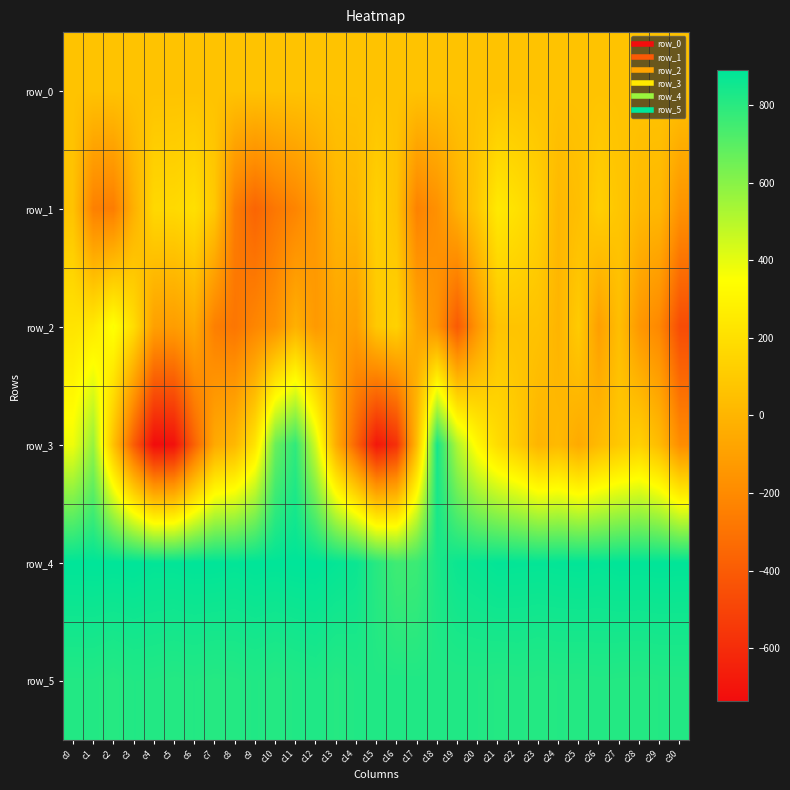

Reading left to right, transcribe all the data shown in this chart.

row_0: c0=66.2	c1=66.3	c2=66.3	c3=66.4	c4=66.4	c5=66.4	c6=66.5	c7=66.6	c8=66.6	c9=66.7	c10=66.7	c11=66.8	c12=66.8	c13=66.8	c14=66.9	c15=67.0	c16=67.0	c17=67.0	c18=67.1	c19=67.2	c20=67.2	c21=67.2	c22=67.3	c23=67.3	c24=67.4	c25=67.4	c26=67.5	c27=67.5	c28=67.6	c29=67.6	c30=67.6
row_1: c0=64.0	c1=-245.0	c2=-259.0	c3=-23.0	c4=166.0	c5=171.0	c6=200.0	c7=90.0	c8=-261.0	c9=-360.0	c10=-281.0	c11=-226.0	c12=-133.0	c13=-1.0	c14=12.0	c15=131.0	c16=64.0	c17=-238.0	c18=-171.0	c19=-22.0	c20=94.0	c21=251.0	c22=203.0	c23=131.0	c24=14.0	c25=46.0	c26=125.0	c27=79.0	c28=23.0	c29=13.0	c30=-161.0
row_2: c0=223.0	c1=247.0	c2=359.0	c3=186.0	c4=-99.0	c5=-115.0	c6=-56.0	c7=-248.0	c8=-288.0	c9=-219.0	c10=-159.0	c11=-23.0	c12=-131.0	c13=-74.0	c14=-105.0	c15=93.0	c16=135.0	c17=-67.0	c18=-164.0	c19=-407.0	c20=-141.0	c21=67.0	c22=69.0	c23=63.0	c24=-4.0	c25=105.0	c26=-106.0	c27=43.0	c28=-139.0	c29=-216.0	c30=-467.0
row_3: c0=381.0	c1=572.0	c2=54.0	c3=-394.0	c4=-737.0	c5=-716.0	c6=-370.0	c7=-55.0	c8=14.0	c9=226.0	c10=665.0	c11=786.0	c12=442.0	c13=-39.0	c14=-370.0	c15=-690.0	c16=-581.0	c17=34.0	c18=843.0	c19=516.0	c20=314.0	c21=184.0	c22=101.0	c23=-3.0	c24=21.0	c25=-53.0	c26=28.0	c27=89.0	c28=131.0	c29=28.0	c30=-190.0
row_4: c0=888.0	c1=889.0	c2=888.0	c3=890.0	c4=883.0	c5=884.0	c6=888.0	c7=888.0	c8=883.0	c9=888.0	c10=886.0	c11=889.0	c12=890.0	c13=878.0	c14=864.0	c15=803.0	c16=753.0	c17=762.0	c18=832.0	c19=863.0	c20=871.0	c21=882.0	c22=880.0	c23=879.0	c24=881.0	c25=883.0	c26=880.0	c27=886.0	c28=885.0	c29=887.0	c30=885.0
row_5: c0=815.0	c1=816.0	c2=808.0	c3=817.0	c4=816.0	c5=811.0	c6=814.0	c7=809.0	c8=812.0	c9=818.0	c10=811.0	c11=818.0	c12=823.0	c13=809.0	c14=818.0	c15=818.0	c16=820.0	c17=819.0	c18=818.0	c19=817.0	c20=817.0	c21=813.0	c22=815.0	c23=811.0	c24=814.0	c25=813.0	c26=815.0	c27=812.0	c28=811.0	c29=814.0	c30=815.0